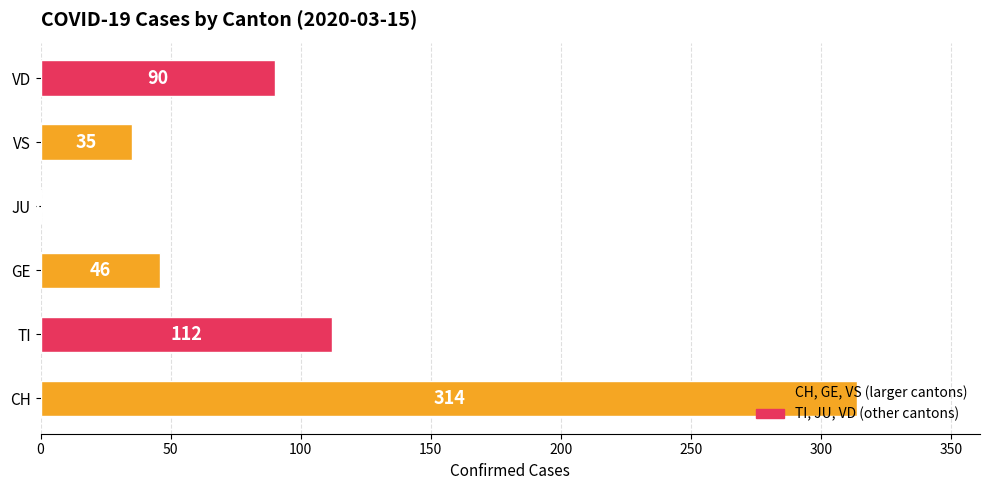

Where is the data nearest to the value 157?

TI